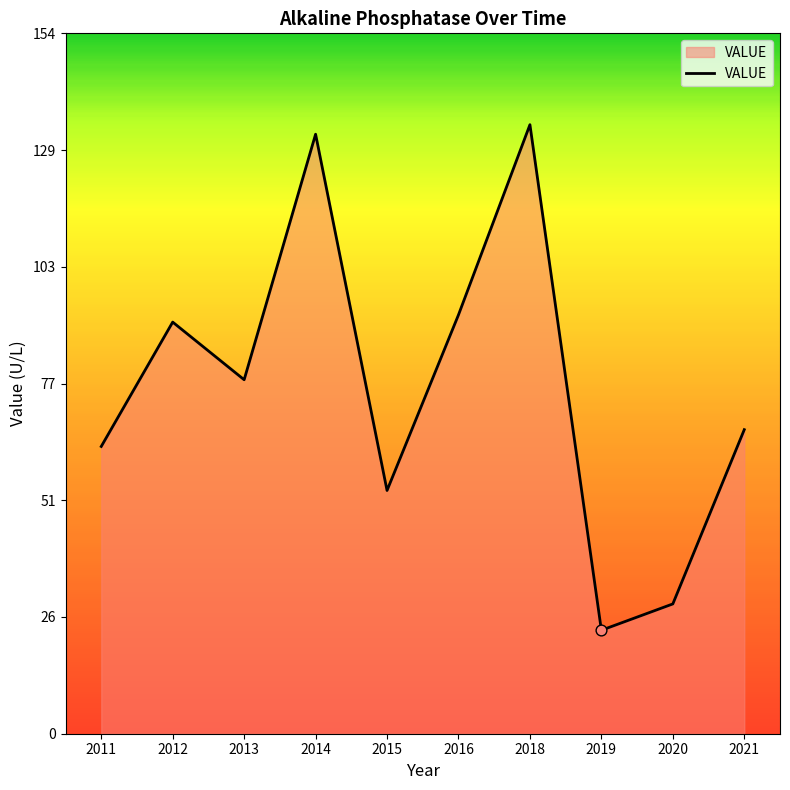

What is the change in value from 2013 to 2021?

-11.0